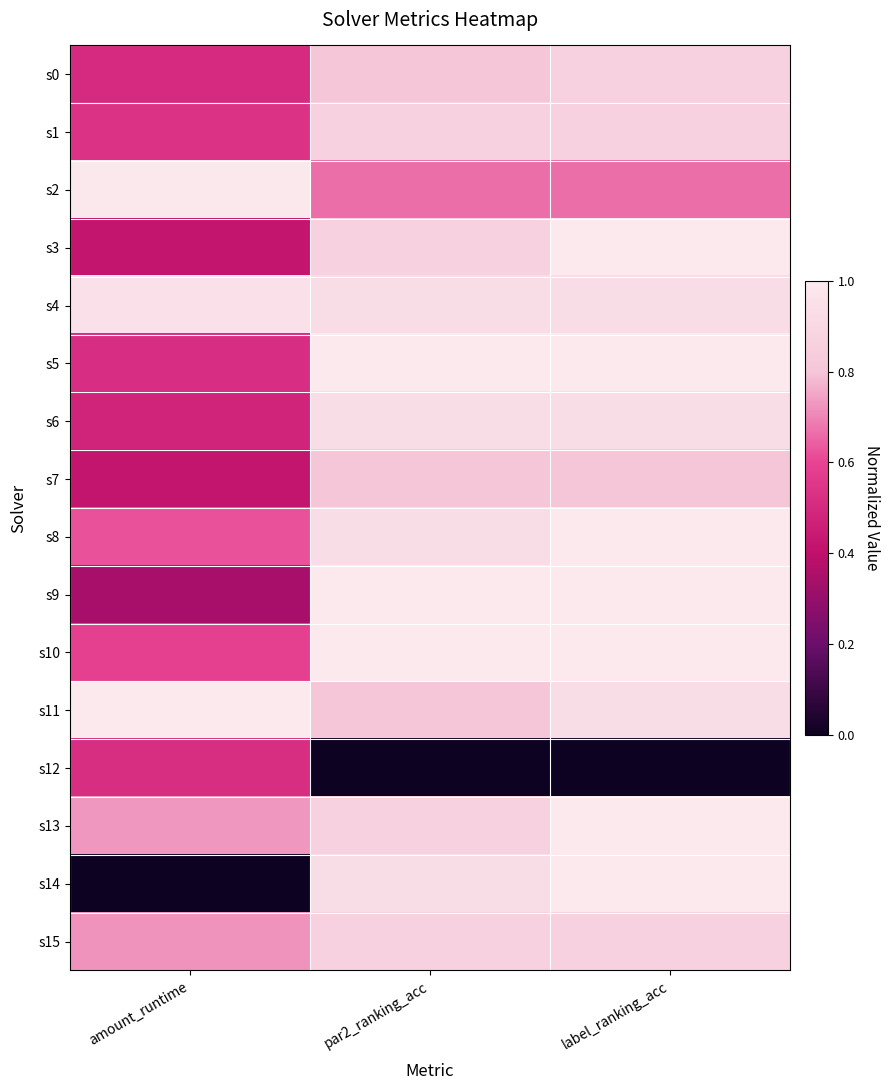

At how many categories does at least one series exceed 0?

3